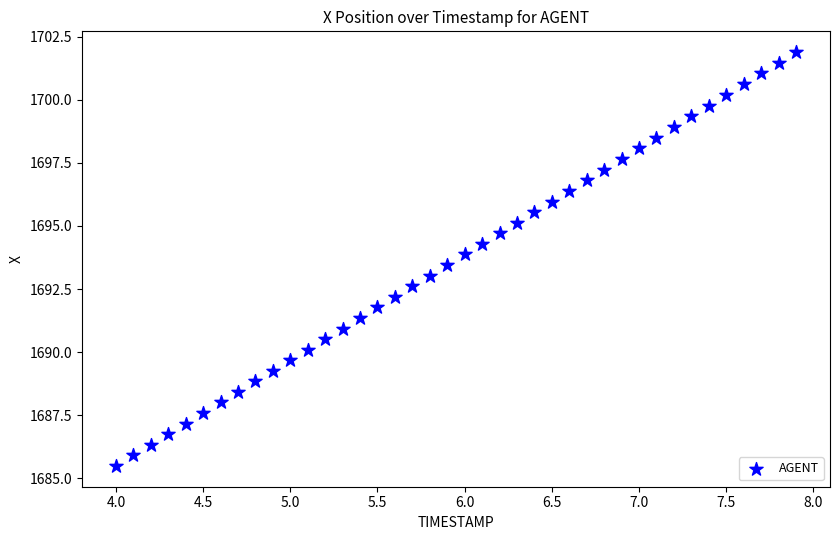

What is the range of X values (max minus min)?

3.9